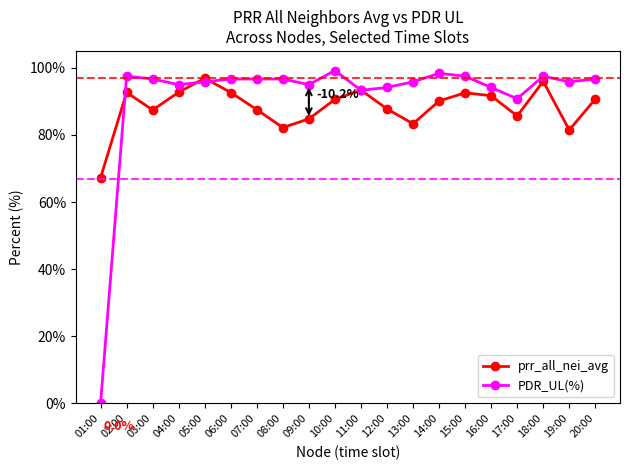

Which series has the widest spread of values?

PDR_UL(%)